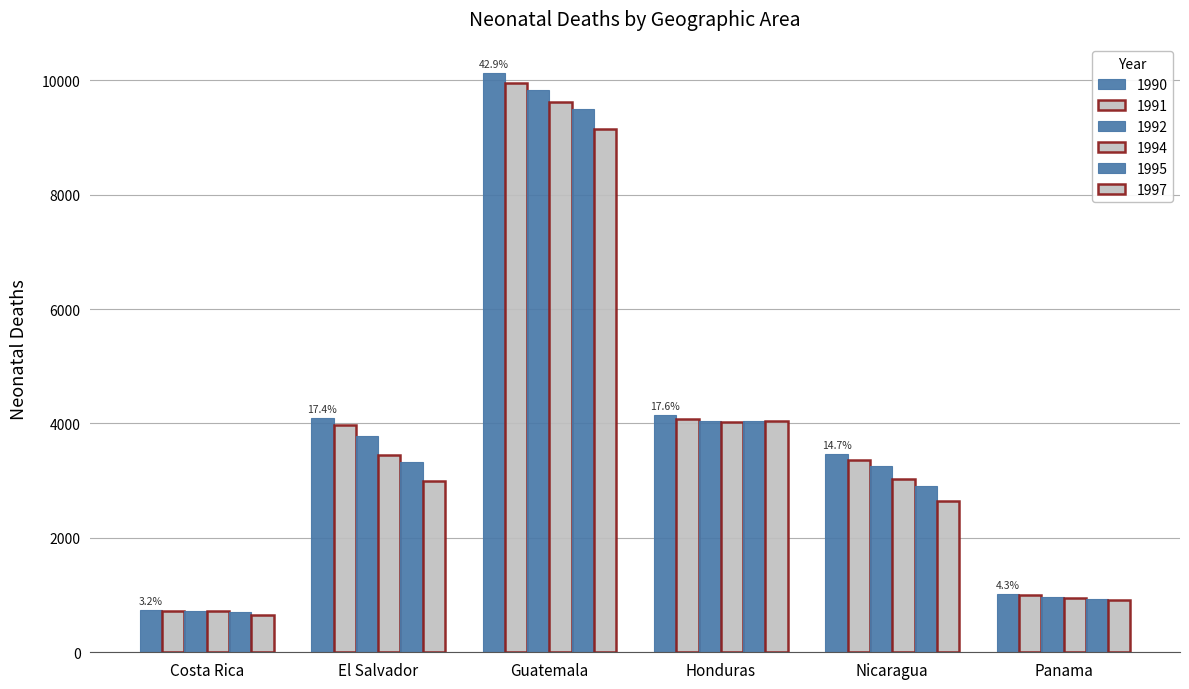

True or false: 1997 has a value of 12013 at Guatemala.

False